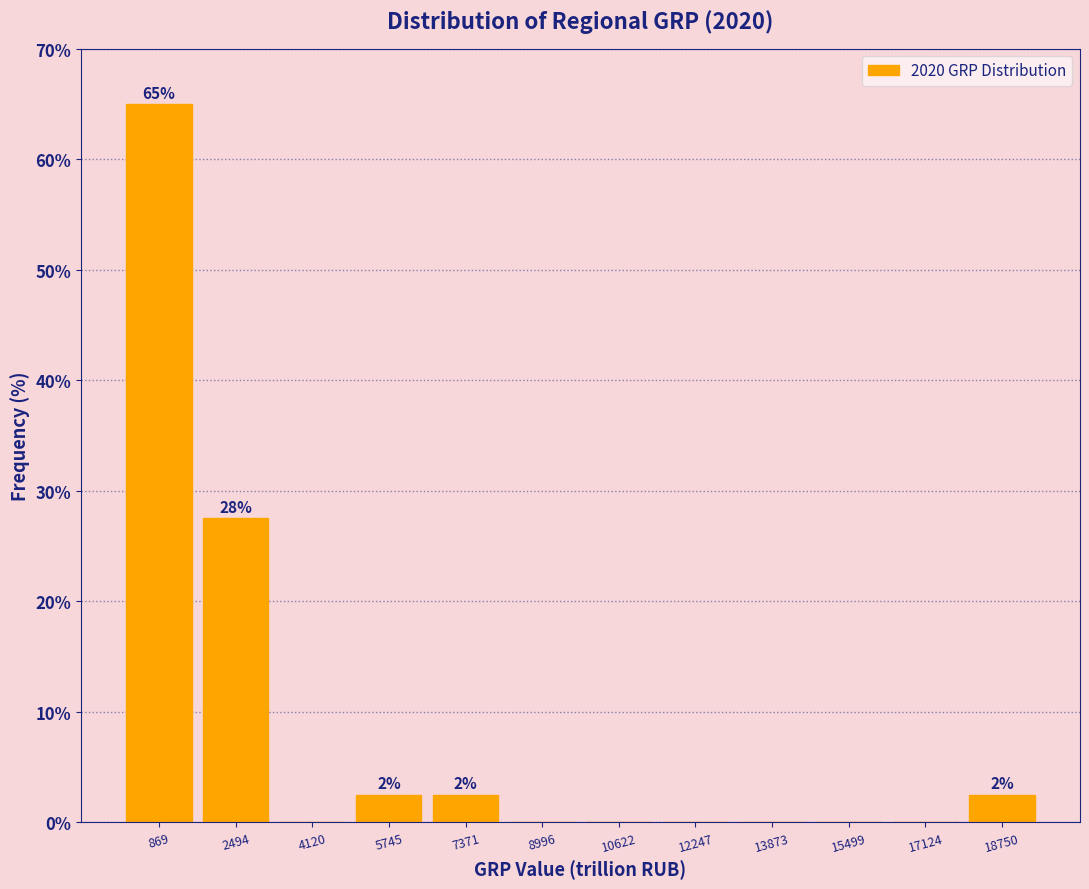

Over which range of the x-axis is the bar tallest?

0 to 1600